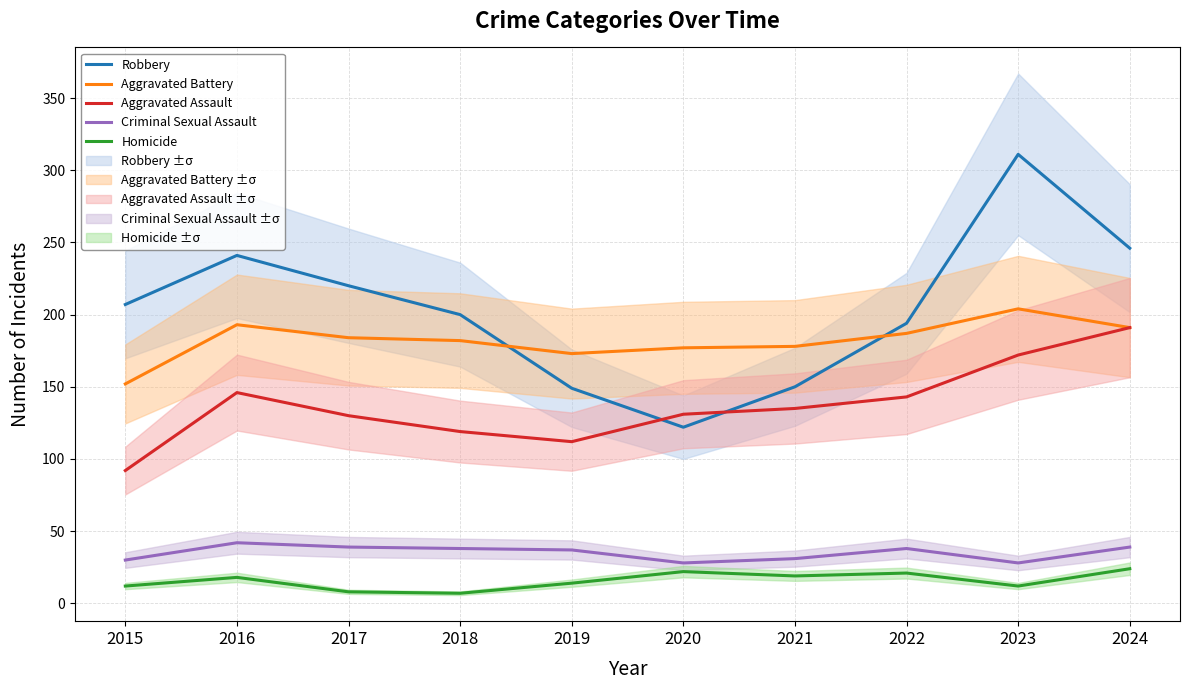

Where is the first local maximum for Robbery?

2016